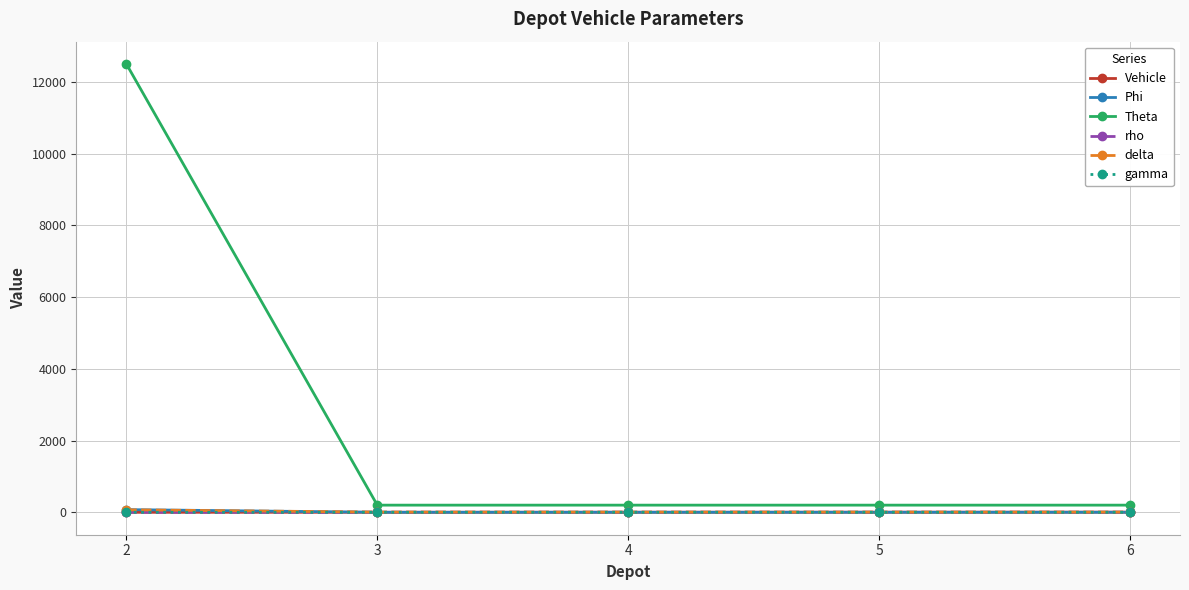

What is the value of the Vehicle point at the 2nd from the left?

1.0